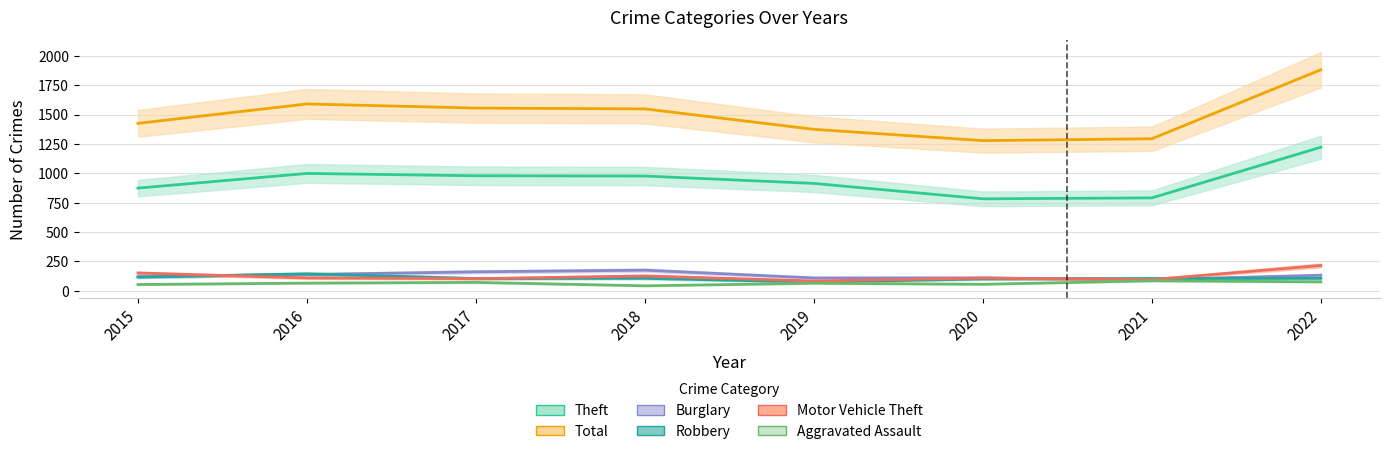

In Theft, how many points are higher than both neighbors (excluding endpoints)?

1